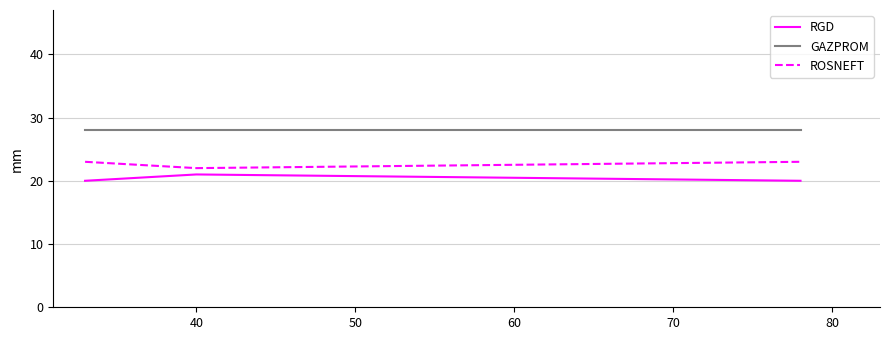

What is the lowest value of the ROSNEFT series?

22